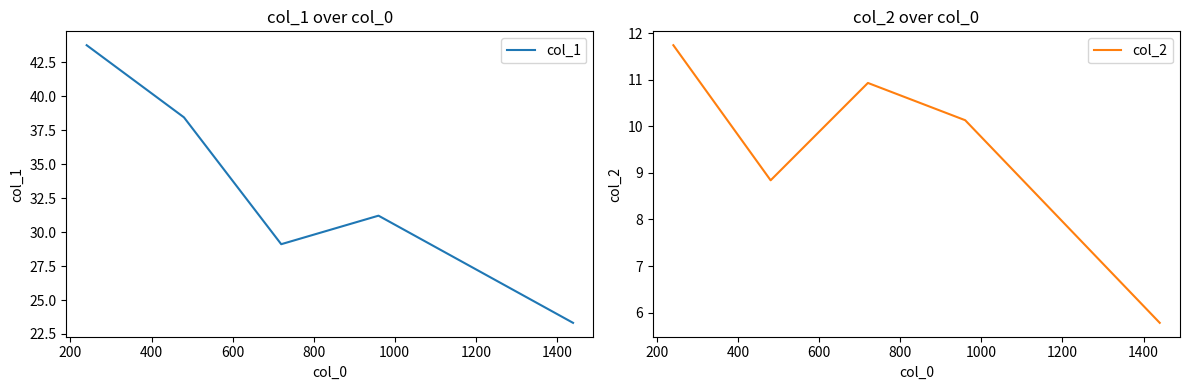

Rank the series at 600 from highest to lowest value.

col_1, col_2